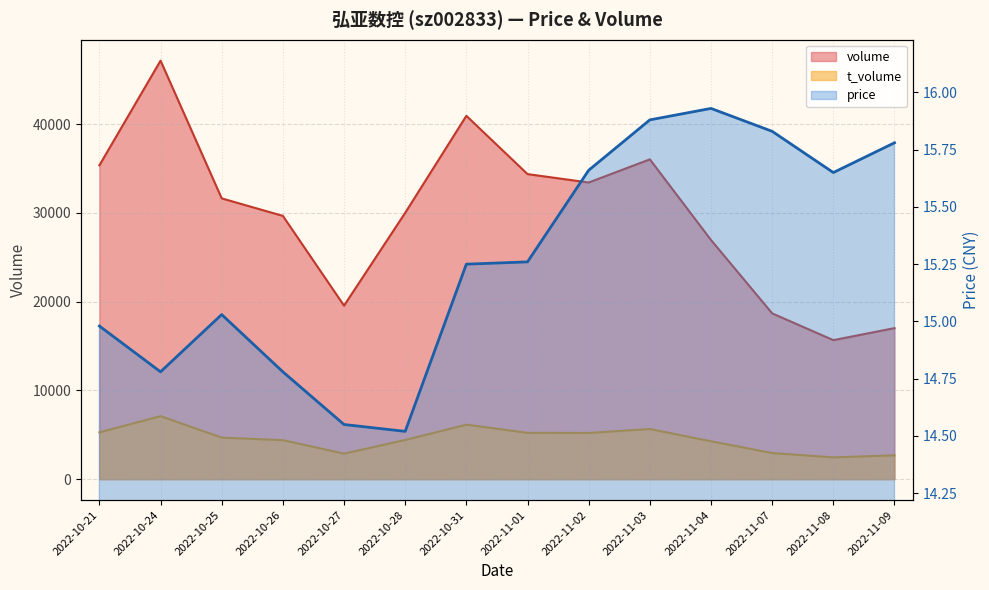

Is it true that volume equals 15662.0 at 2022-11-08?

True